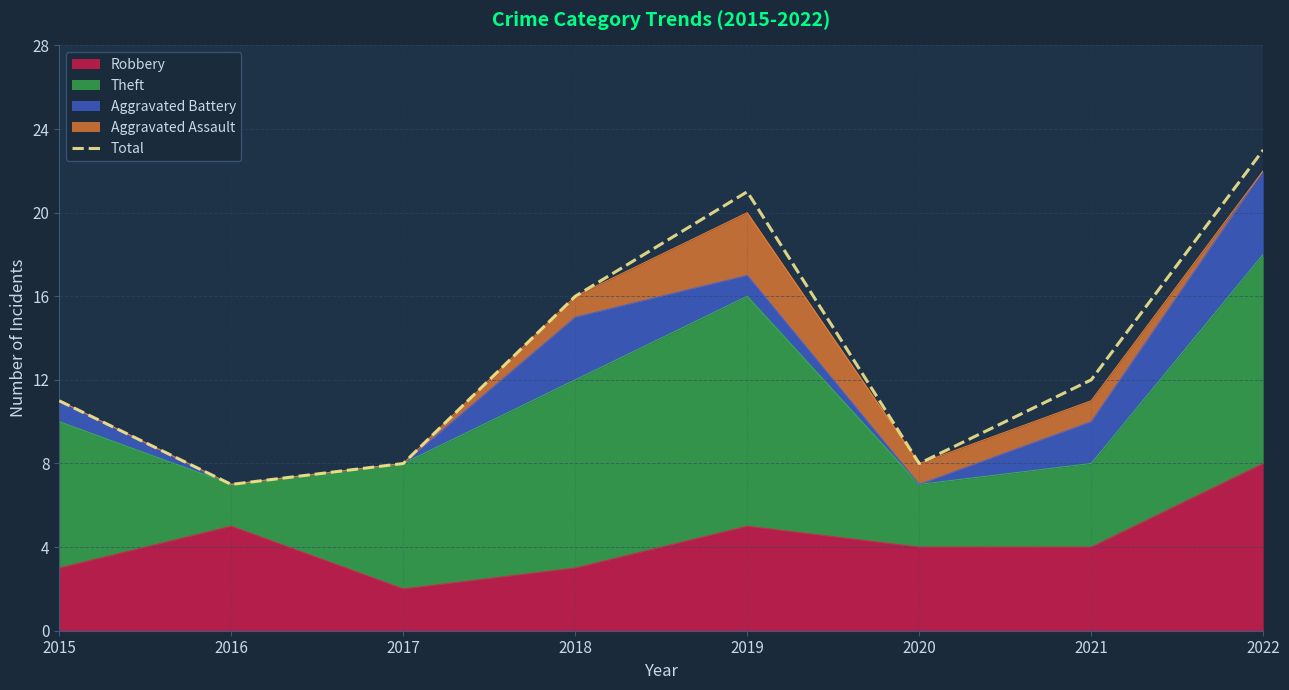

Rank the categories by value from lowest to highest.

2016, 2017, 2020, 2015, 2021, 2018, 2019, 2022